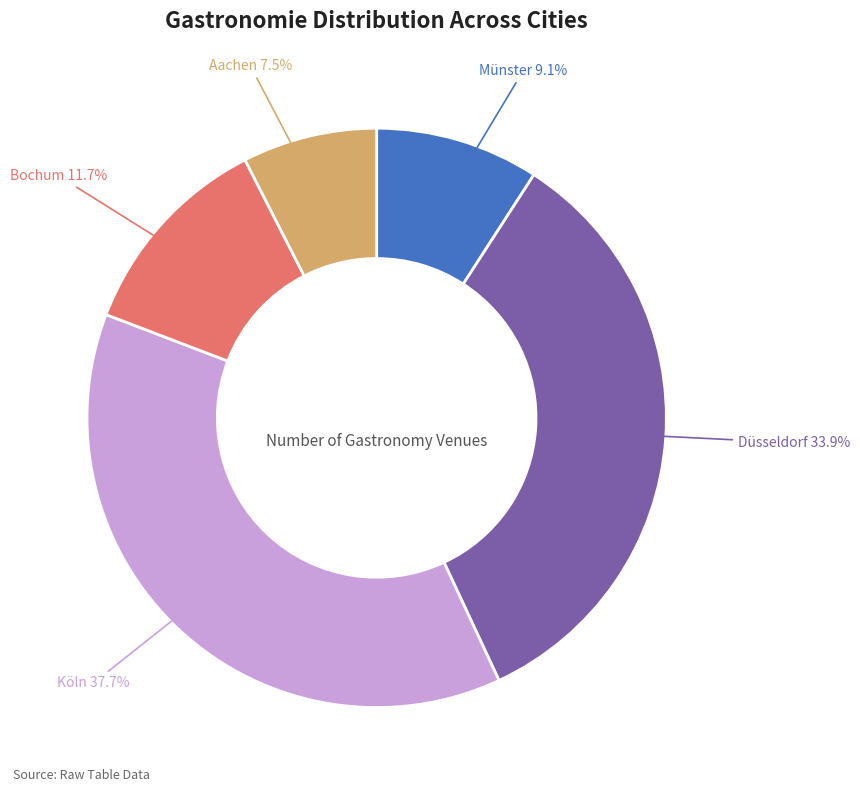

Is the sum of Aachen and Düsseldorf greater than half?

No